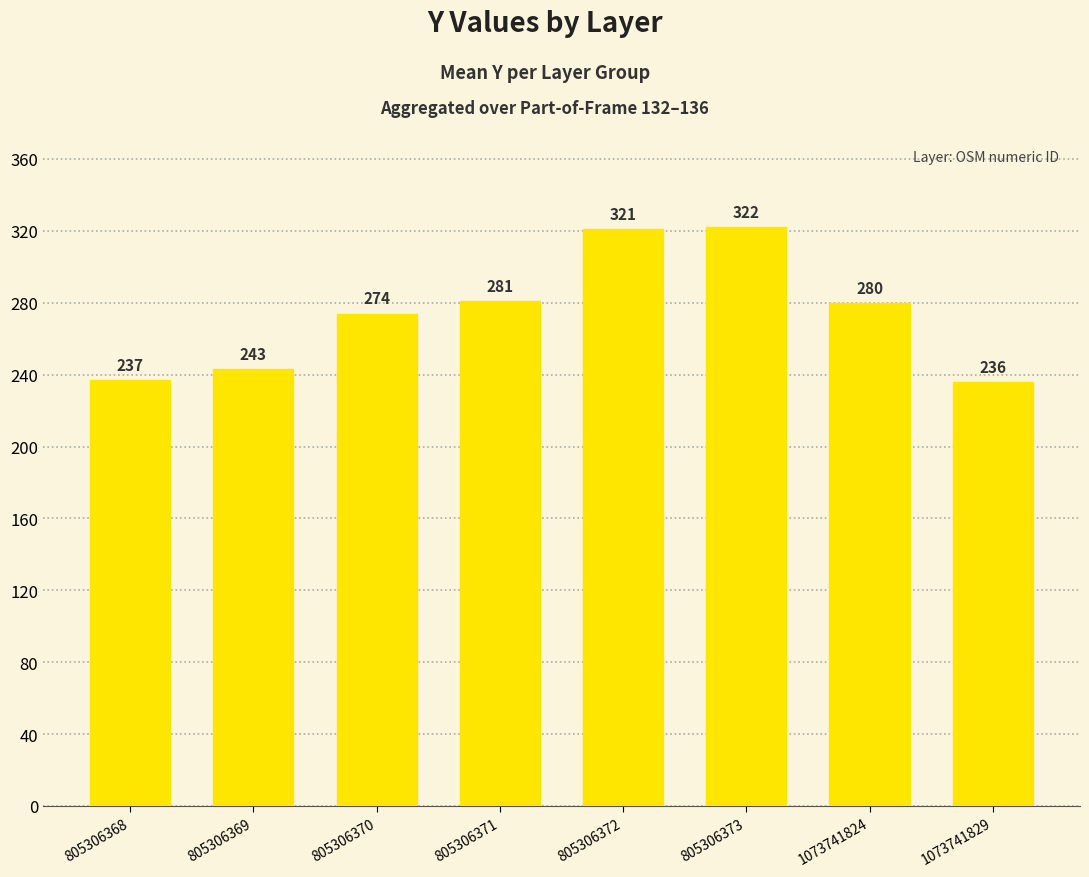

What is the difference between the values at 805306369 and 1073741824?

37